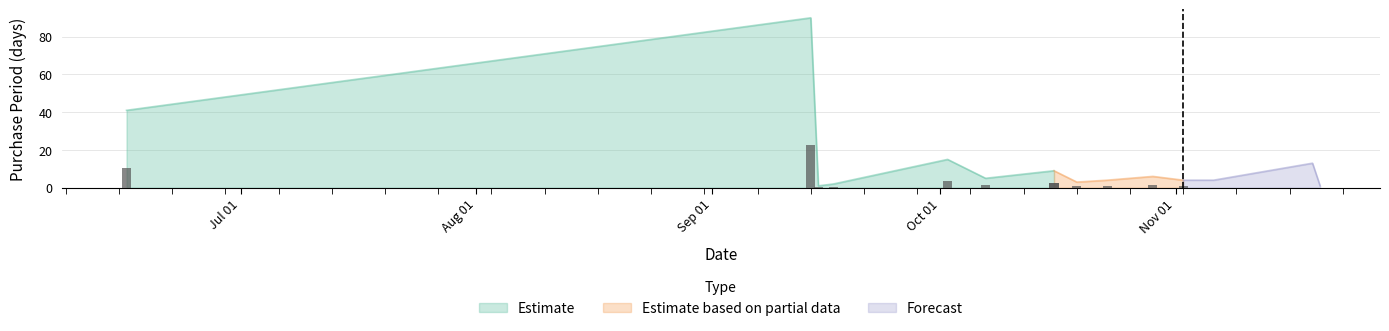

What is the sum of all values?

198